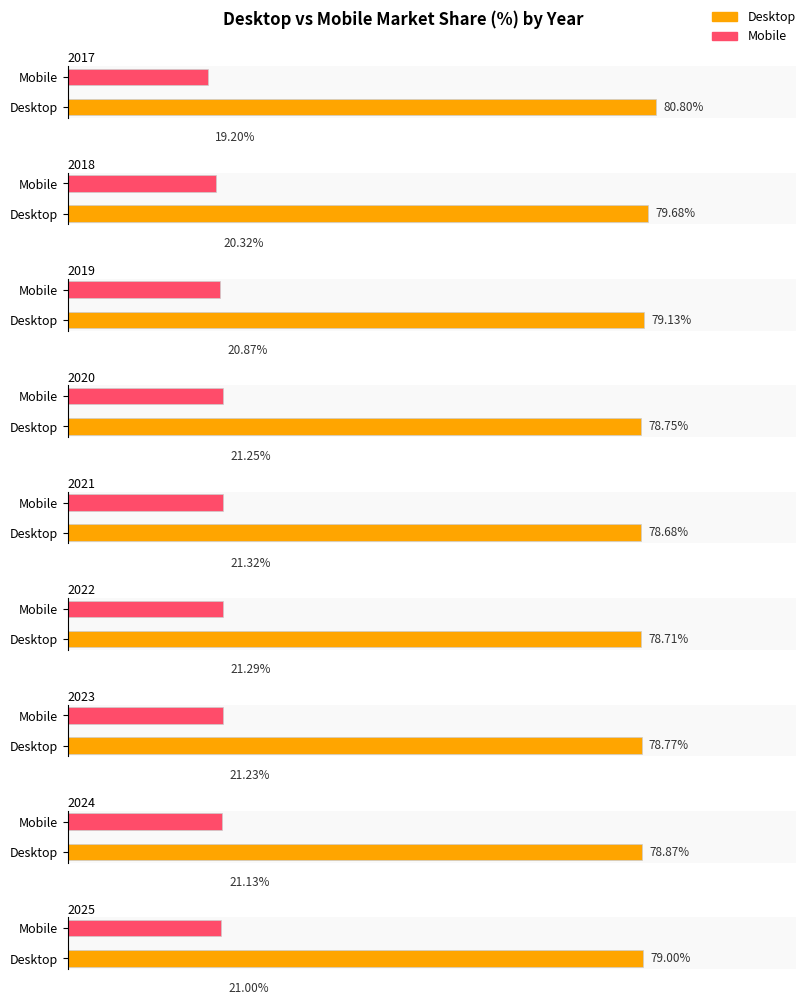

Is it true that Desktop equals 79.1 at 2019?

True